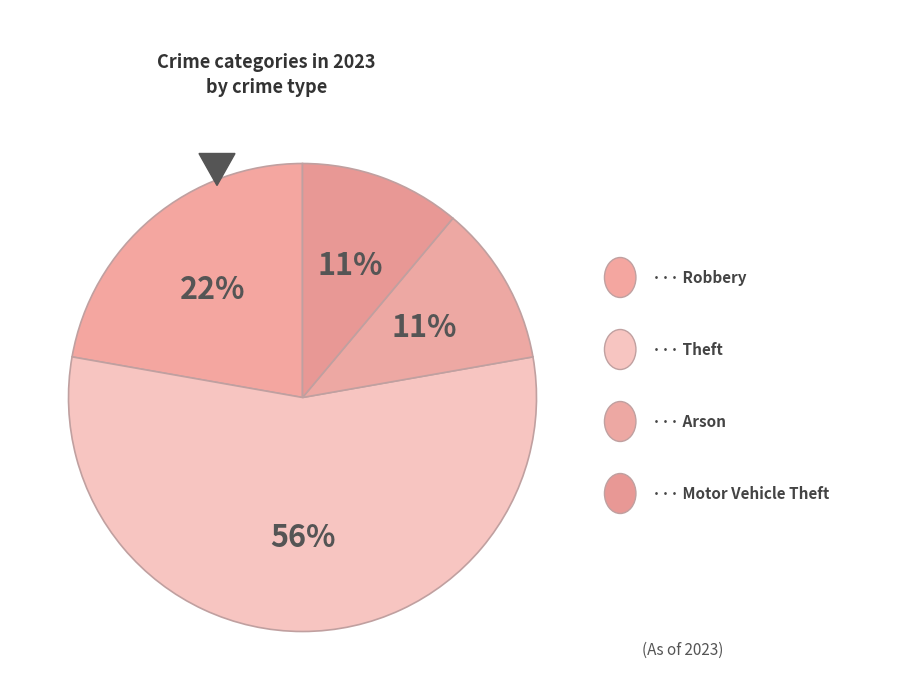

Which category has the biggest portion of the pie?

Theft